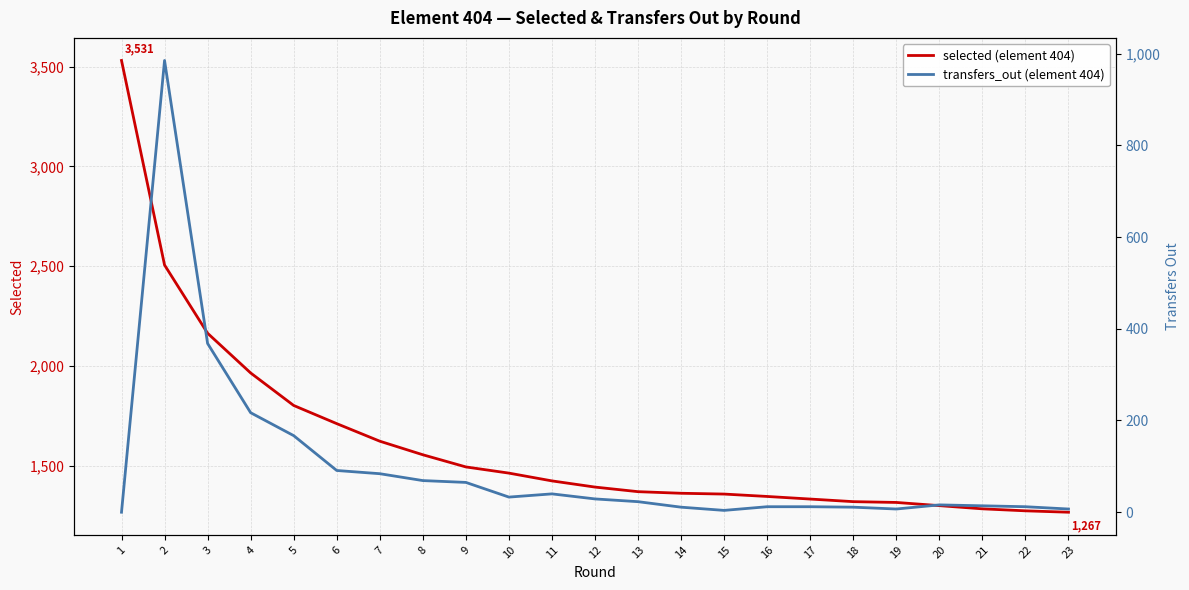

At which label does selected (element 404) reach its minimum?

23